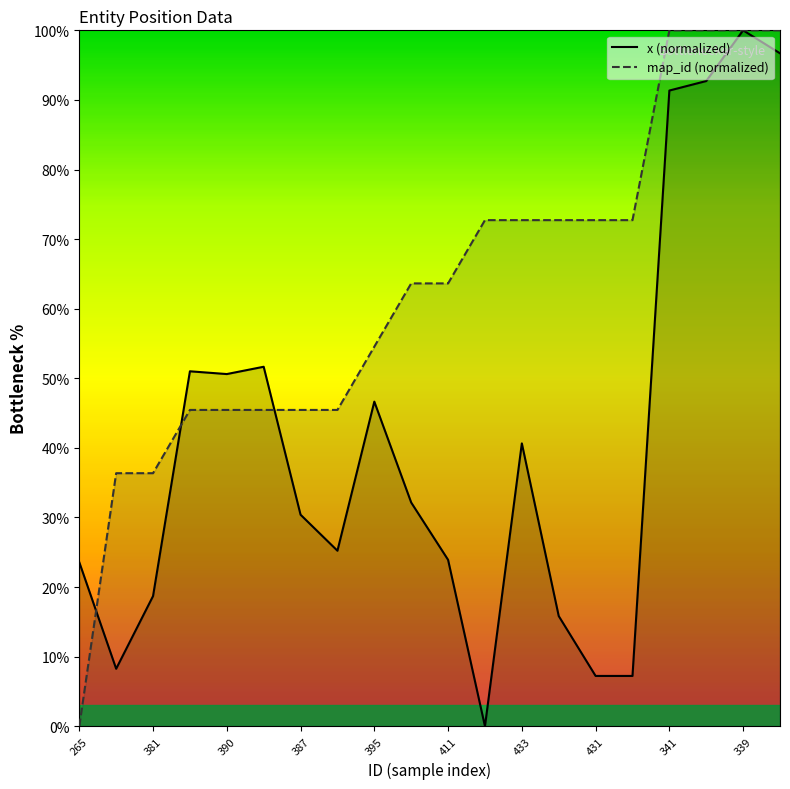

Does the chart have visible grid lines?

No